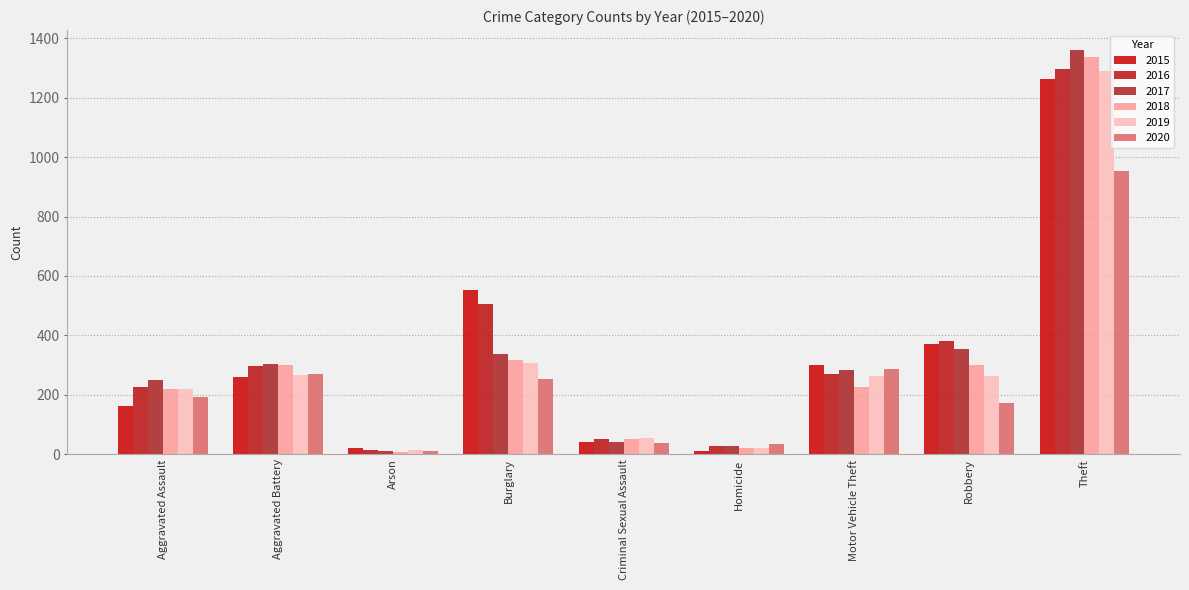

What are all the series names shown in the legend?

2015, 2016, 2017, 2018, 2019, 2020